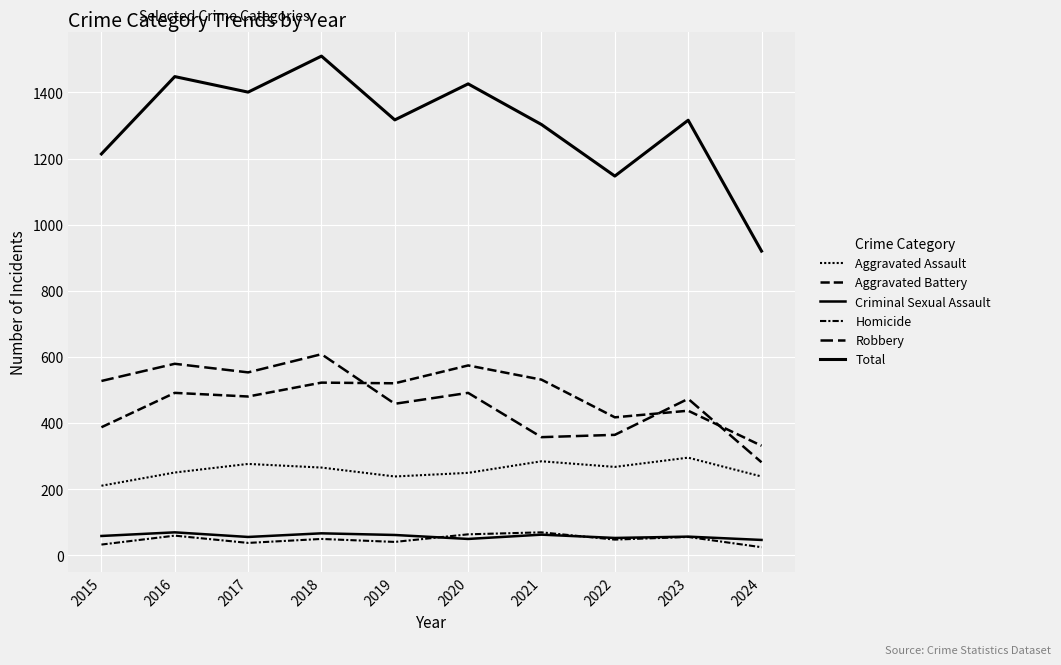

Which series has the largest total across all categories?

Total